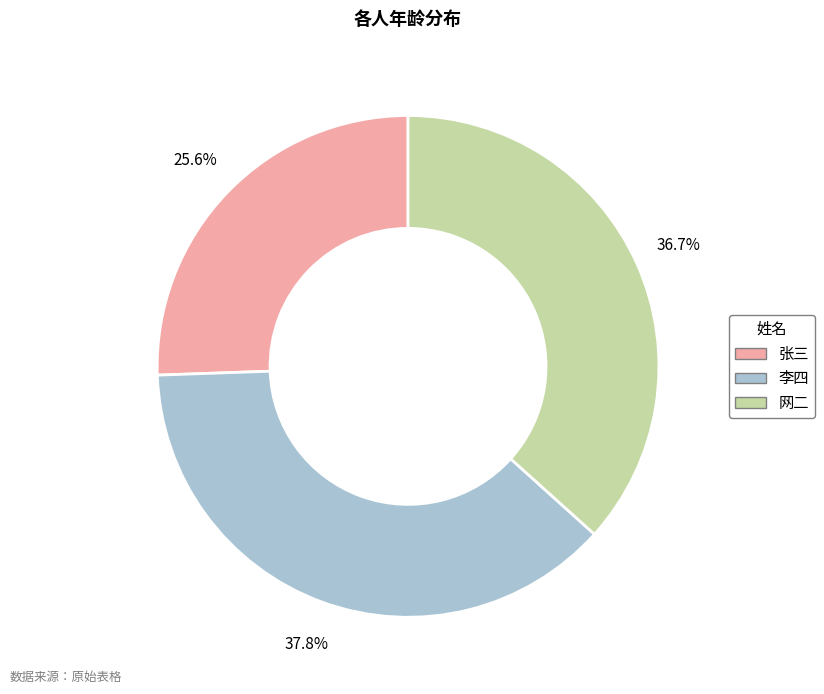

What is the ratio of the value at 张三 to the value at 李四?

0.7